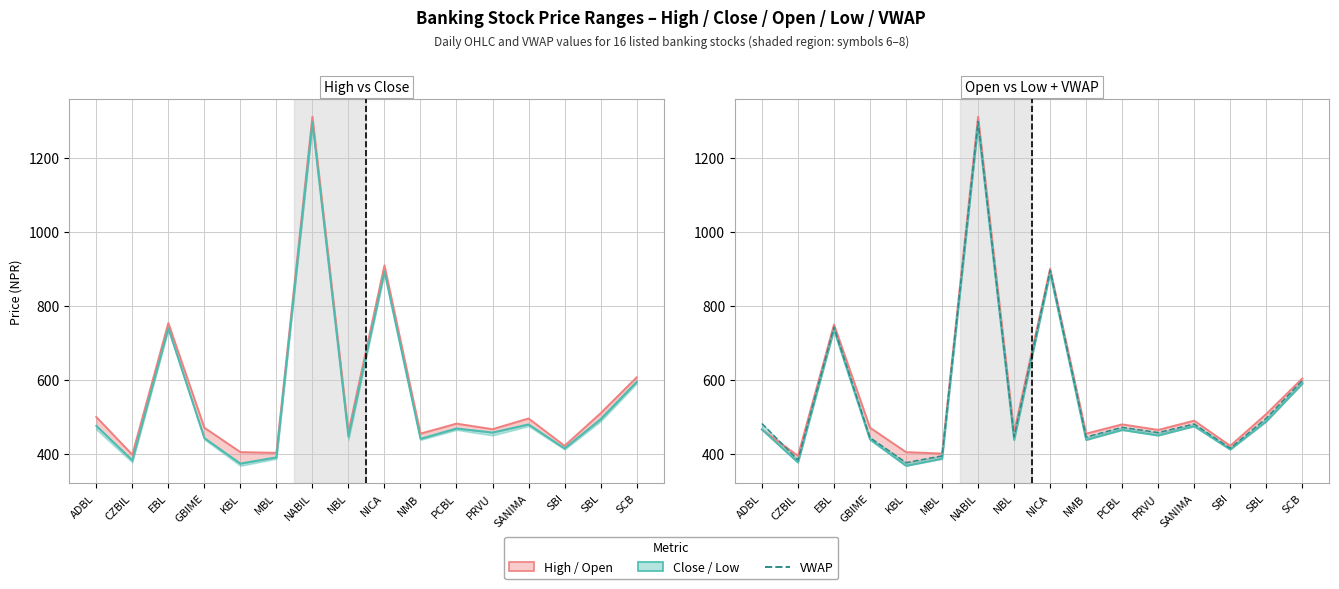

Reading left to right, what are all the values shown in this chart?

High: 500.0	398.0	754.0	471.0	405.0	403.0	1312.0	459.0	910.0	455.0	482.0	467.0	496.0	422.0	510.0	607.0
Close: 476.0	383.0	740.0	443.0	374.0	391.0	1297.0	447.0	893.0	441.0	469.0	458.0	480.0	415.0	494.0	595.0
Open: 466.0	395.0	750.0	471.0	405.0	401.0	1312.0	459.0	901.0	455.0	480.0	465.0	490.0	422.0	508.0	604.0
Low: 466.0	377.0	736.0	439.0	368.0	387.0	1290.0	438.0	890.0	438.0	465.0	450.0	475.0	412.0	488.0	590.0
VWAP: 482.2	383.7	743.3	444.1	376.4	394.9	1299.2	446.5	896.8	445.8	472.0	457.8	481.0	415.5	496.6	598.4